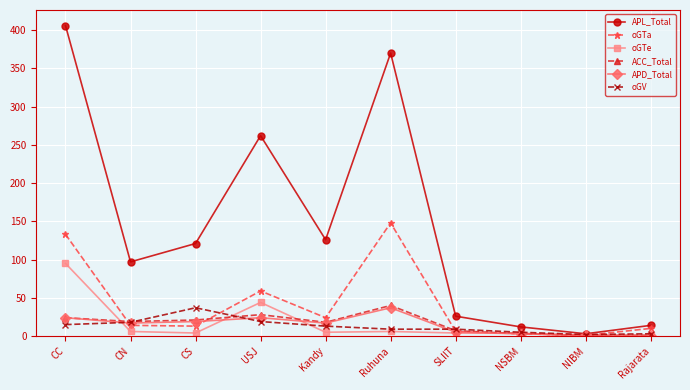

Which series has the widest spread of values?

APL_Total